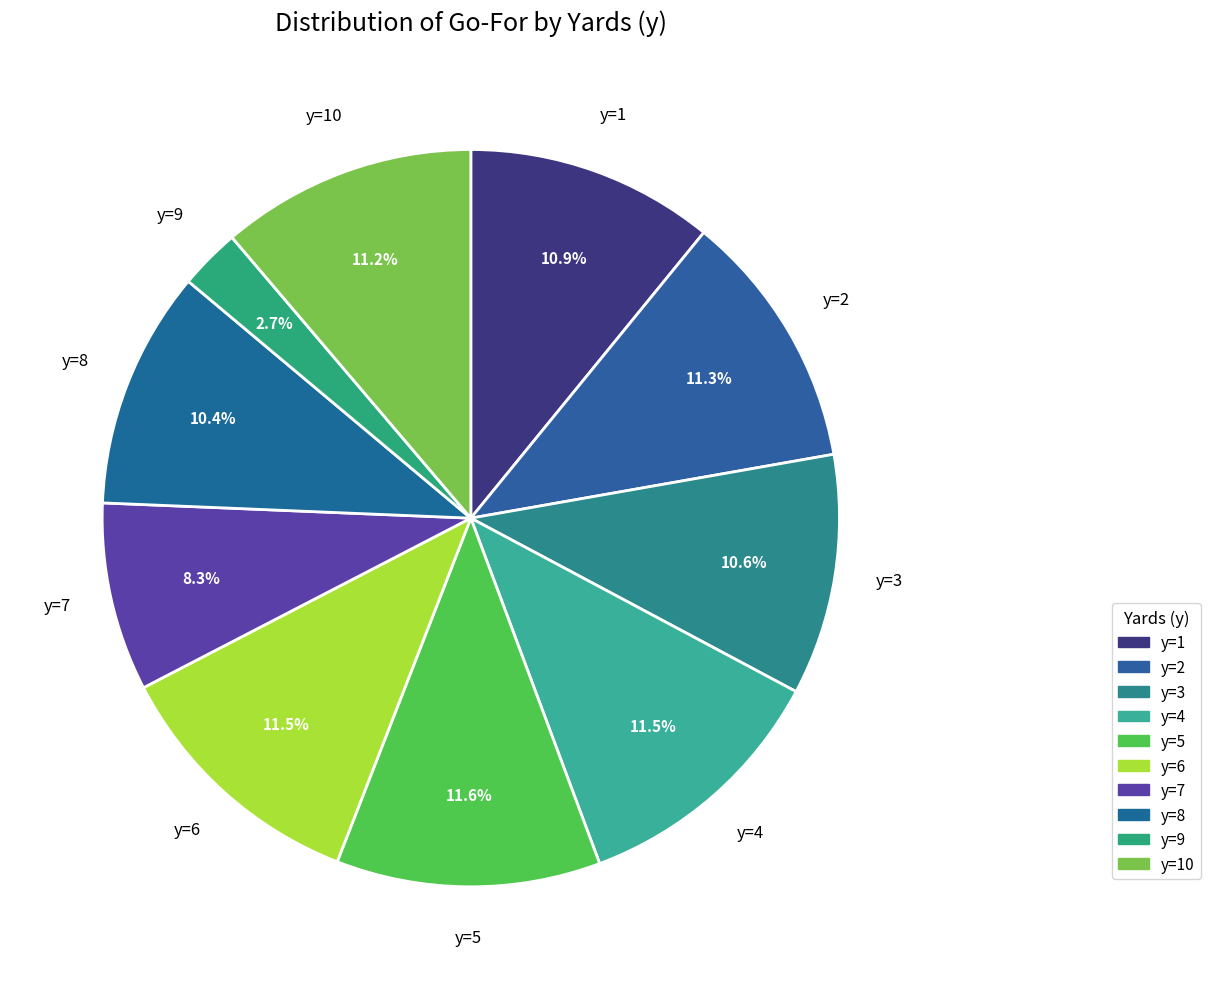

What is the largest slice in the pie chart?

y=5